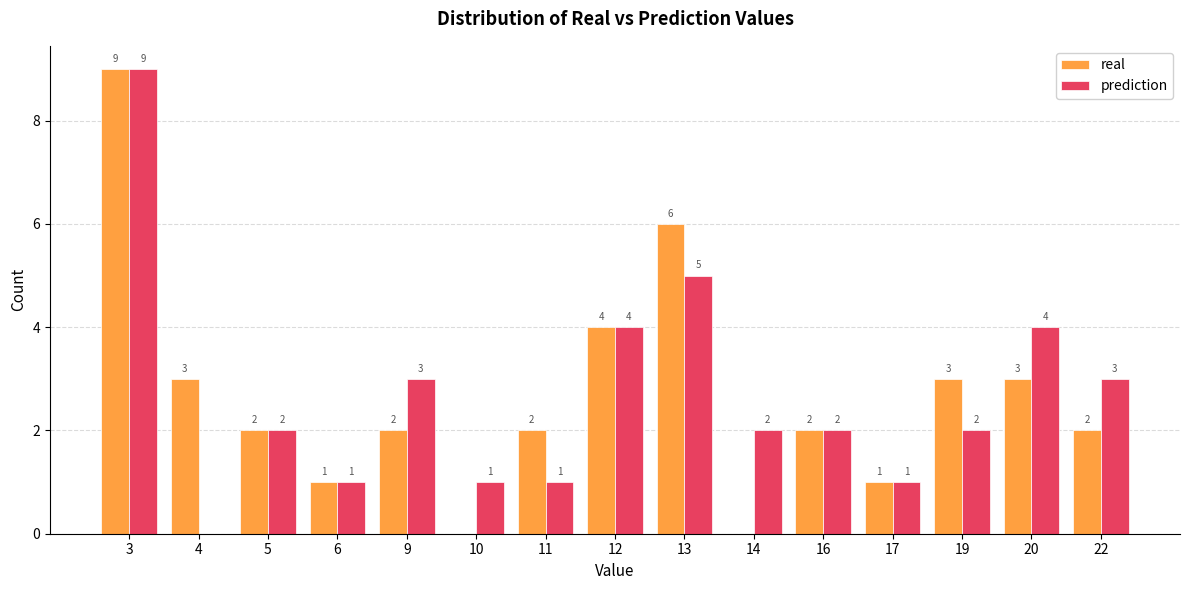

Is the value of real at 20 greater than the value of prediction at 17?

Yes